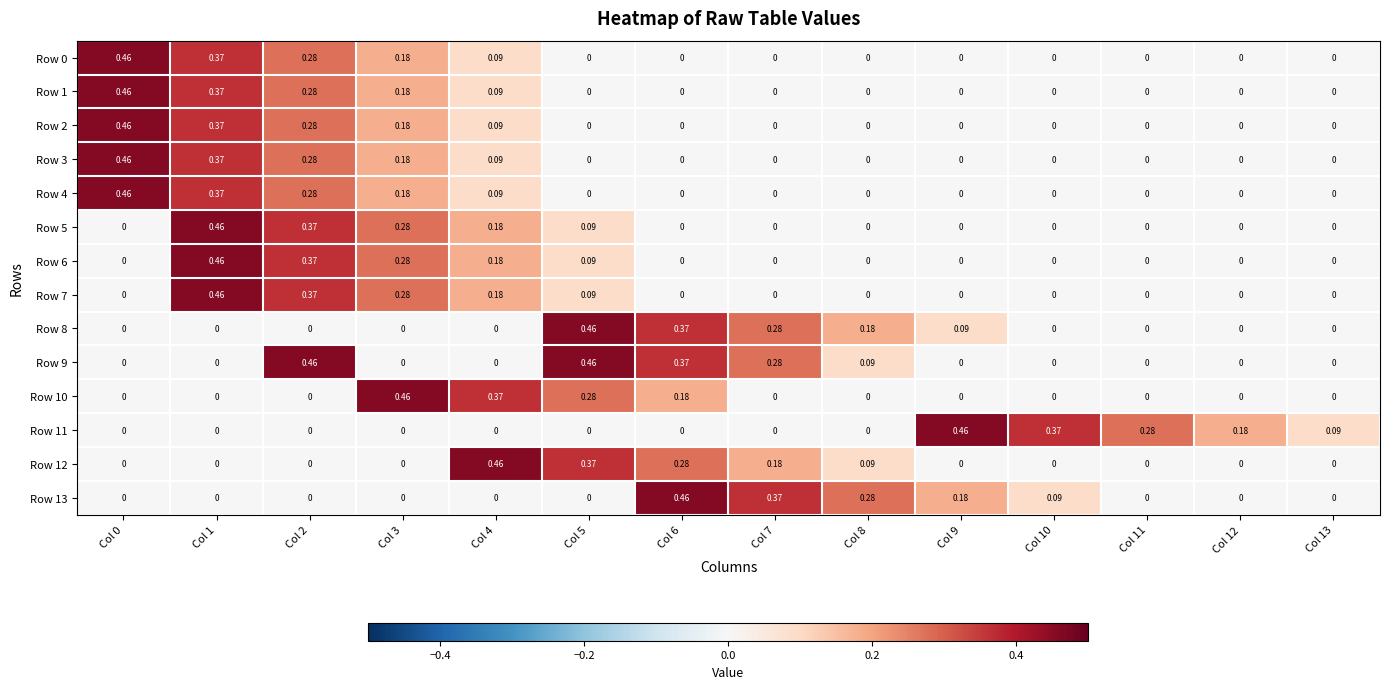

Is the value of Row 0 at Col 6 greater than the value of Row 3 at Col 3?

No